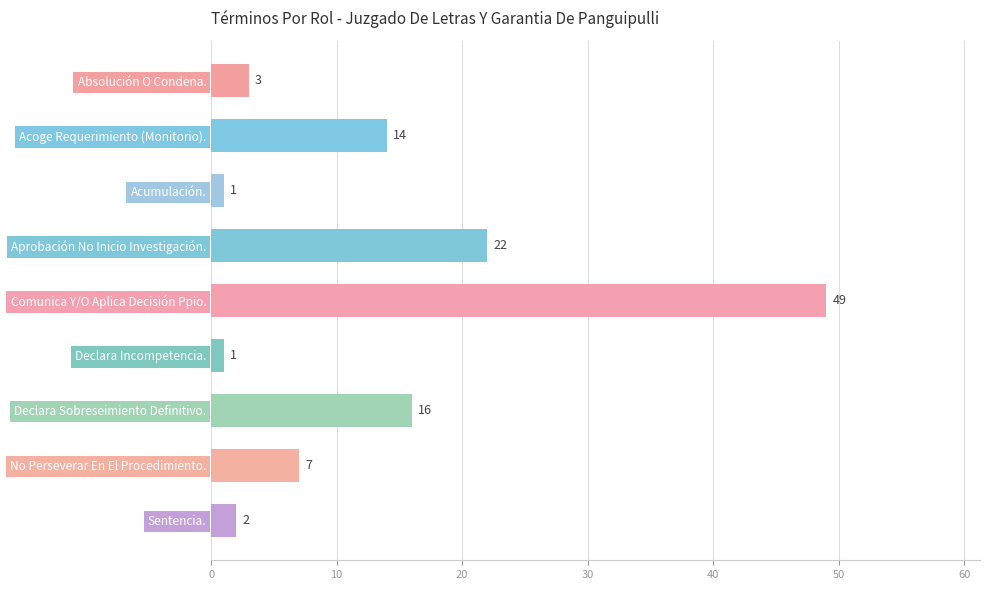

How many values are below 7?

4